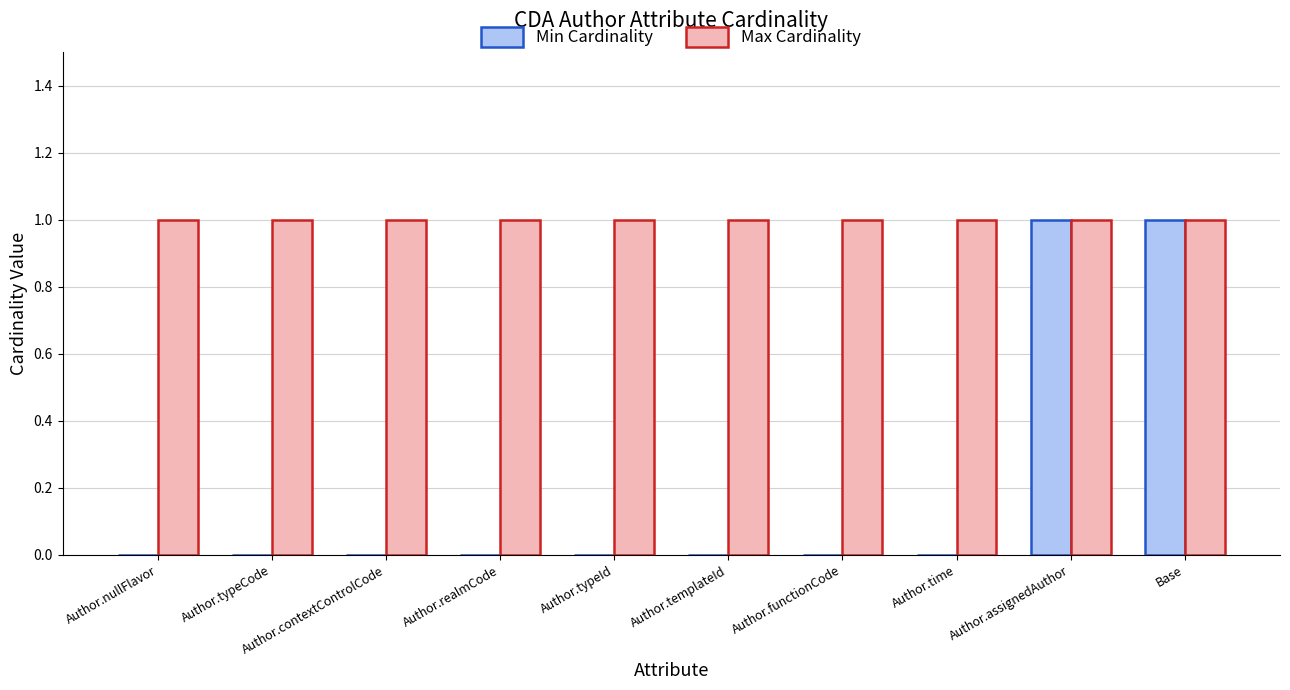

What is the sum of all Max Cardinality values?

10